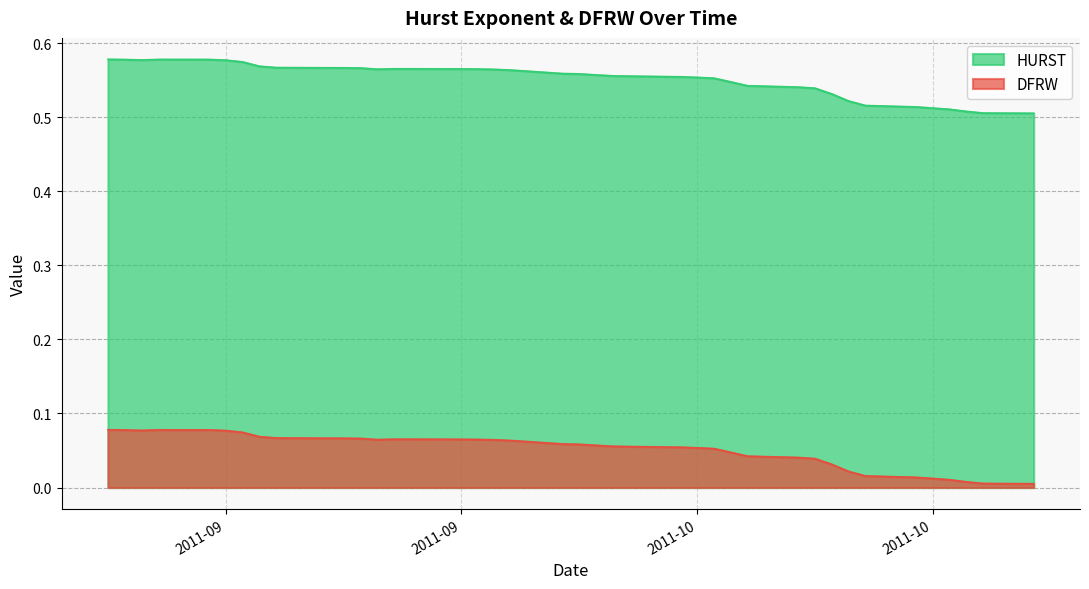

List the series in order of their overall mean, highest first.

HURST, DFRW